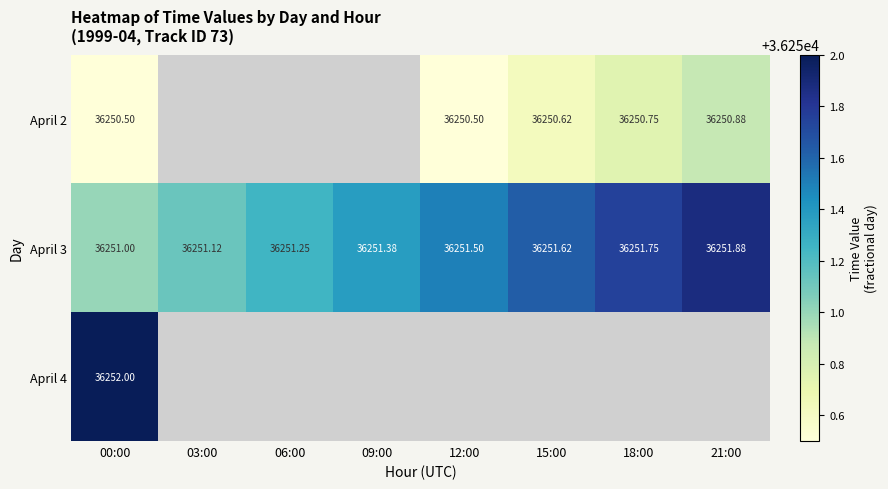

Where is April 4 nearest to the value 36252?

00:00